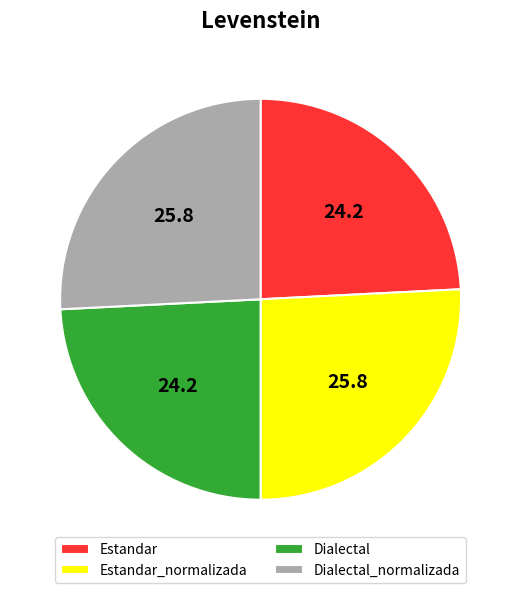

Is there a majority slice in this chart?

No